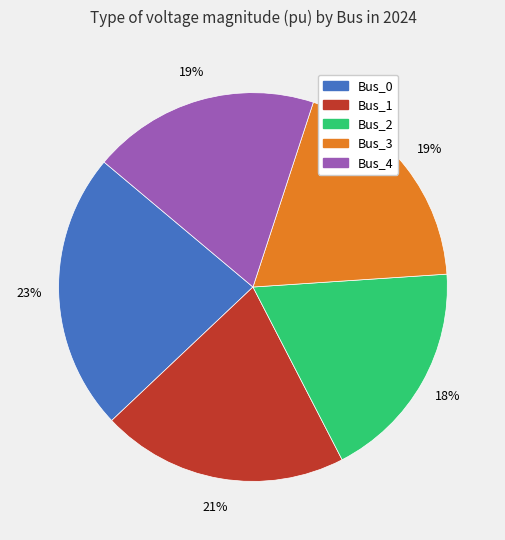

How many slices are in this pie chart?

5